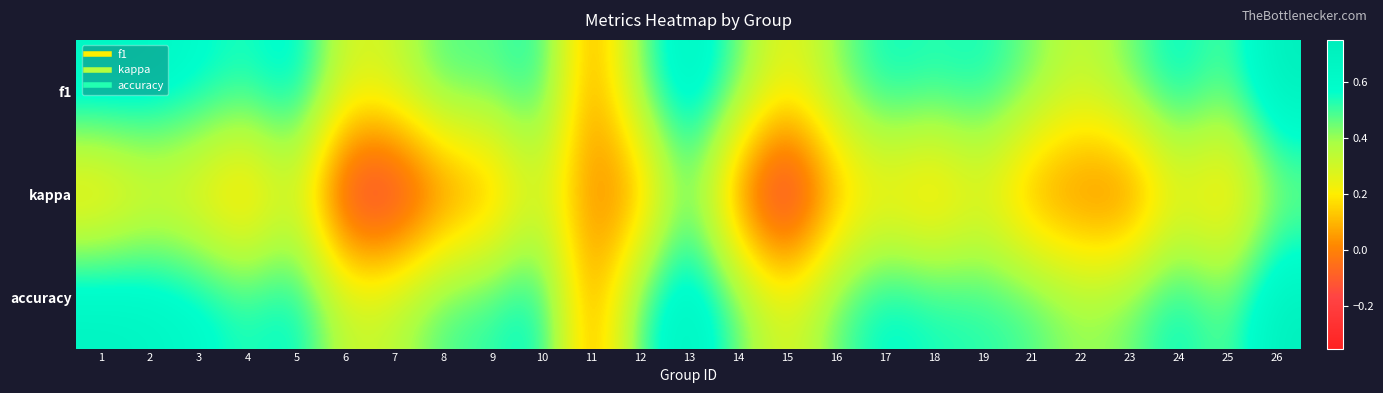

What is the difference between the highest and lowest values at 13?

0.3